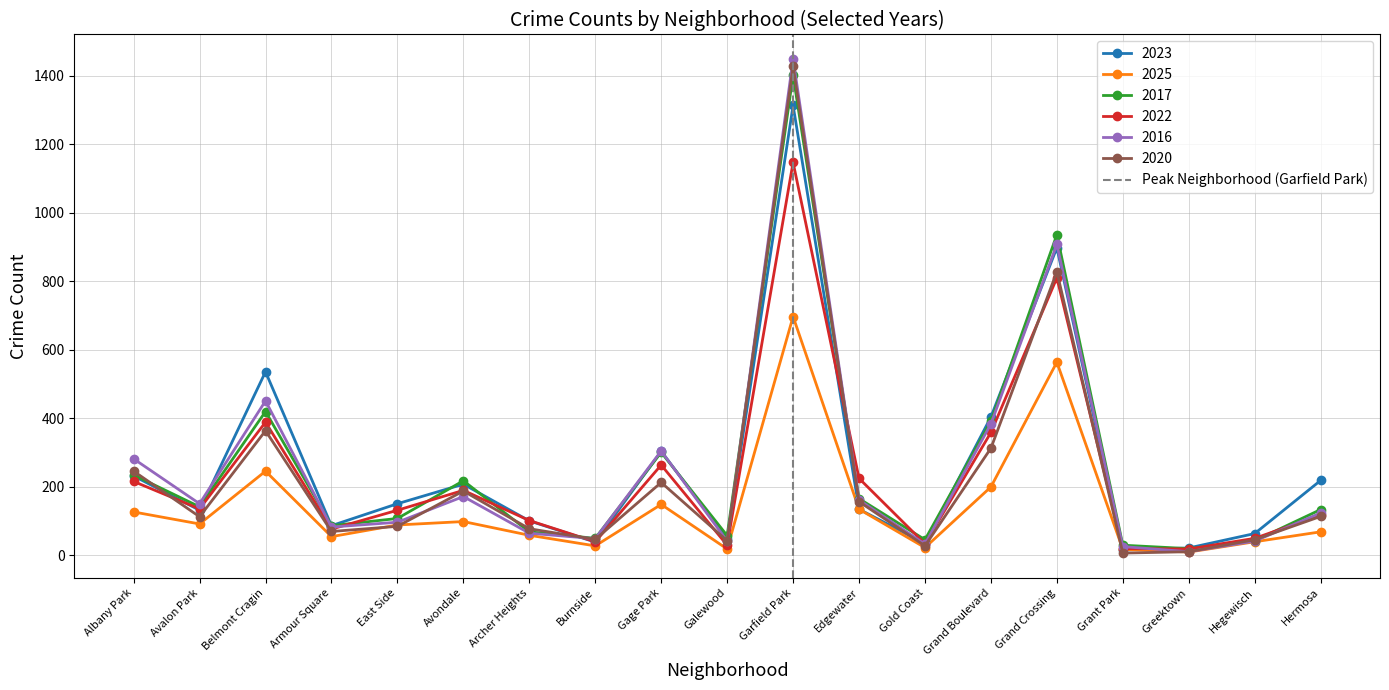

The 2016 series shows 97 at East Side. True or false?

True